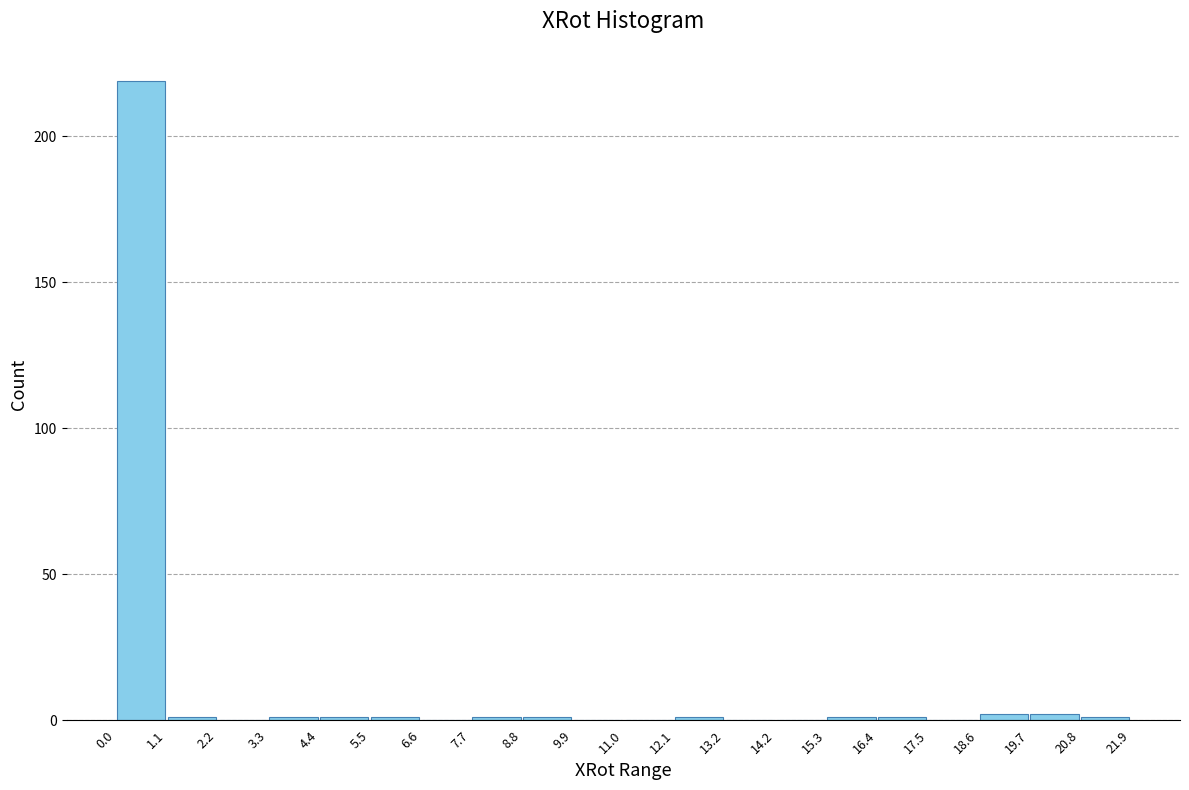

Reading left to right, list every bar in this chart as the range it spans on the x-axis followed by its height. The values are not printed on the chart, so give them approximately, as read against the axis.

0.0 to 1.1: 220
1.1 to 2.2: under 5
2.2 to 3.3: 0
3.3 to 4.4: under 5
4.4 to 5.5: under 5
5.5 to 6.6: under 5
6.6 to 7.7: 0
7.7 to 8.8: under 5
8.8 to 9.9: under 5
9.9 to 11.0: 0
11.0 to 12.1: 0
12.1 to 13.2: under 5
13.2 to 14.2: 0
14.2 to 15.3: 0
15.3 to 16.4: under 5
16.4 to 17.5: under 5
17.5 to 18.6: 0
18.6 to 19.7: under 5
19.7 to 20.8: under 5
20.8 to 21.9: under 5